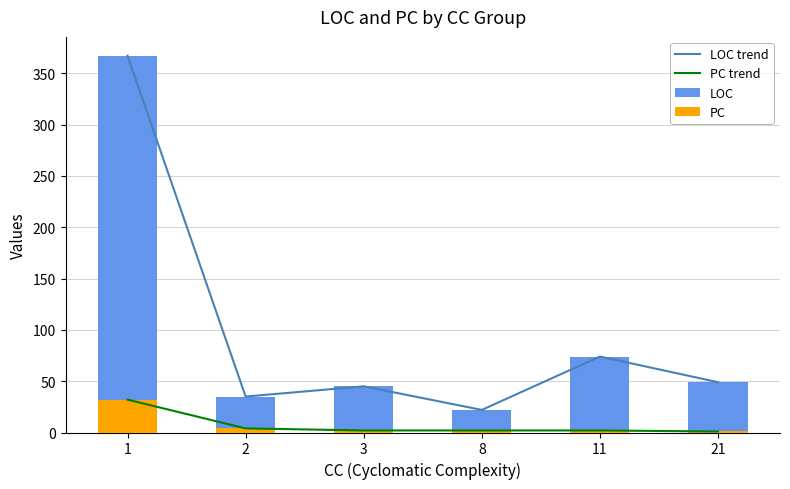

Which series changed the most between 8 and 11?

LOC trend